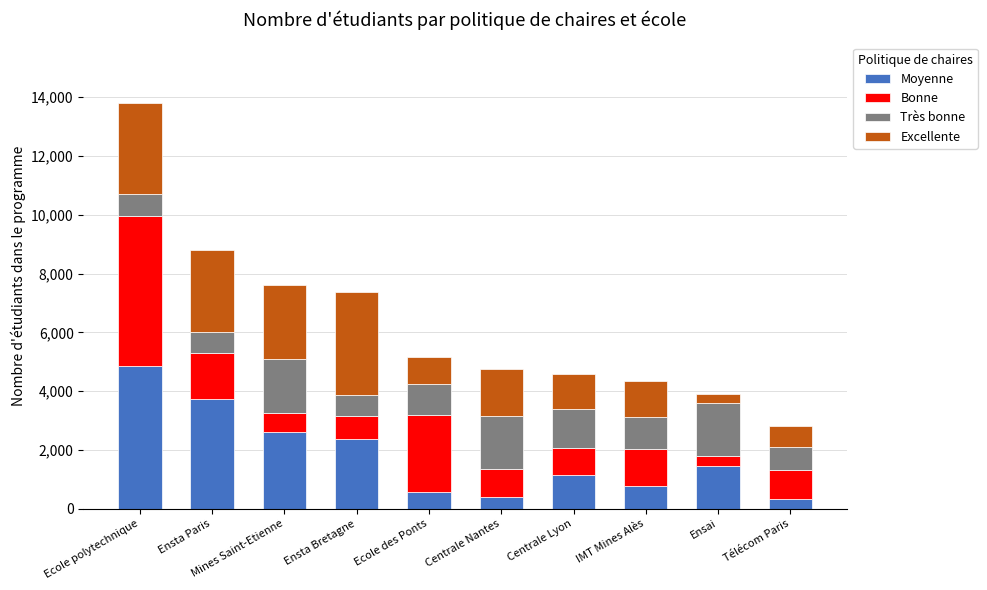

What is the difference between the maximum and minimum values in the Moyenne series?

4525